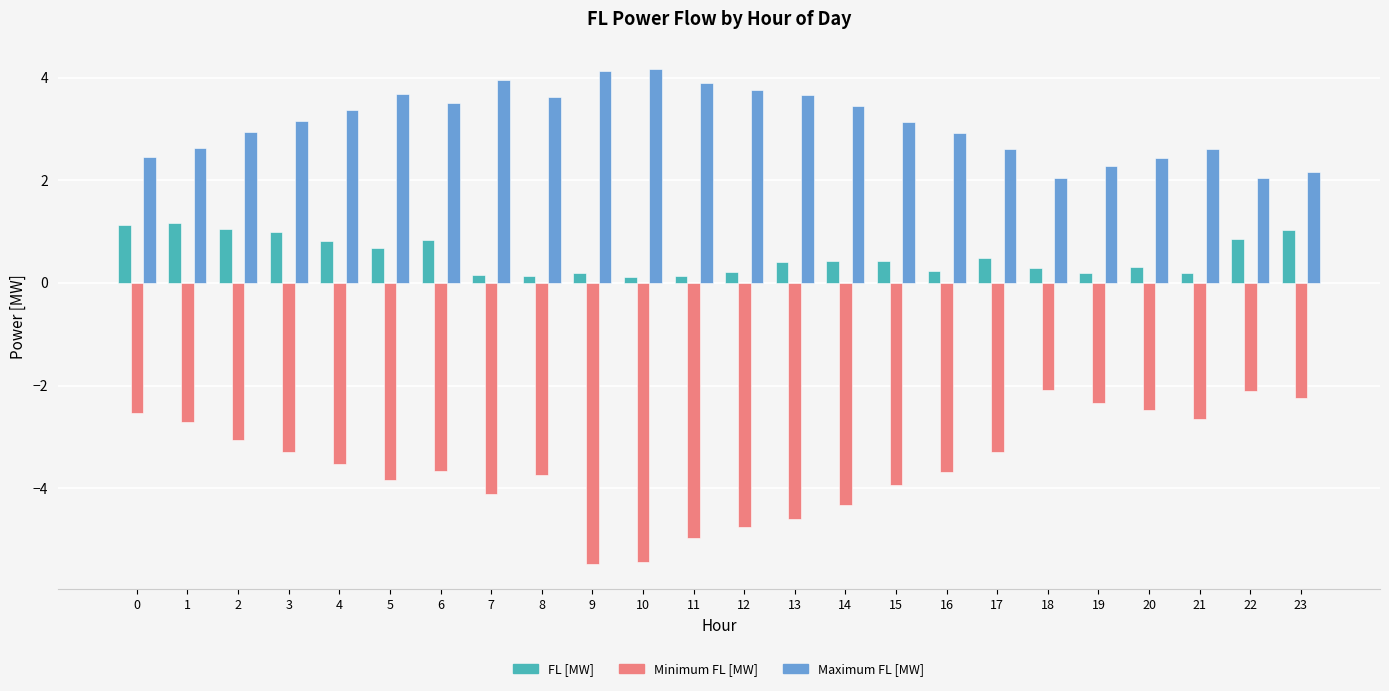

Are the bars grouped side by side (vs. stacked)?

Yes